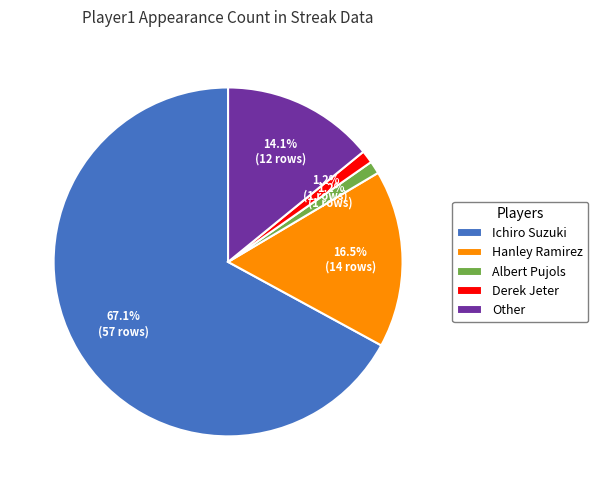

To the nearest percent, what is the difference between the Hanley Ramirez and Derek Jeter slice percentages?

15%